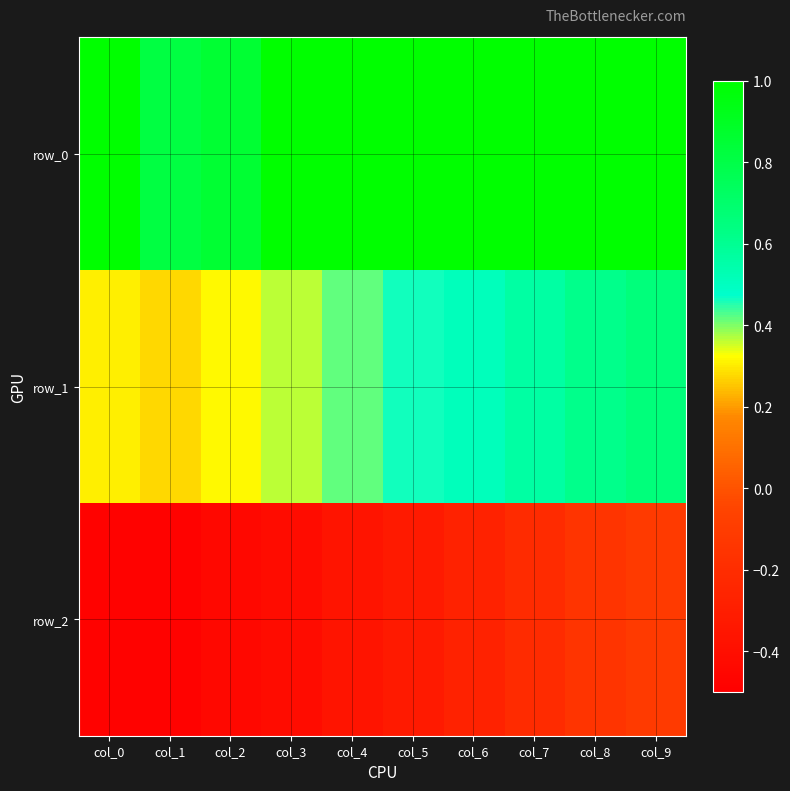

Is it true that row_2 equals -0.3 at col_6?

True